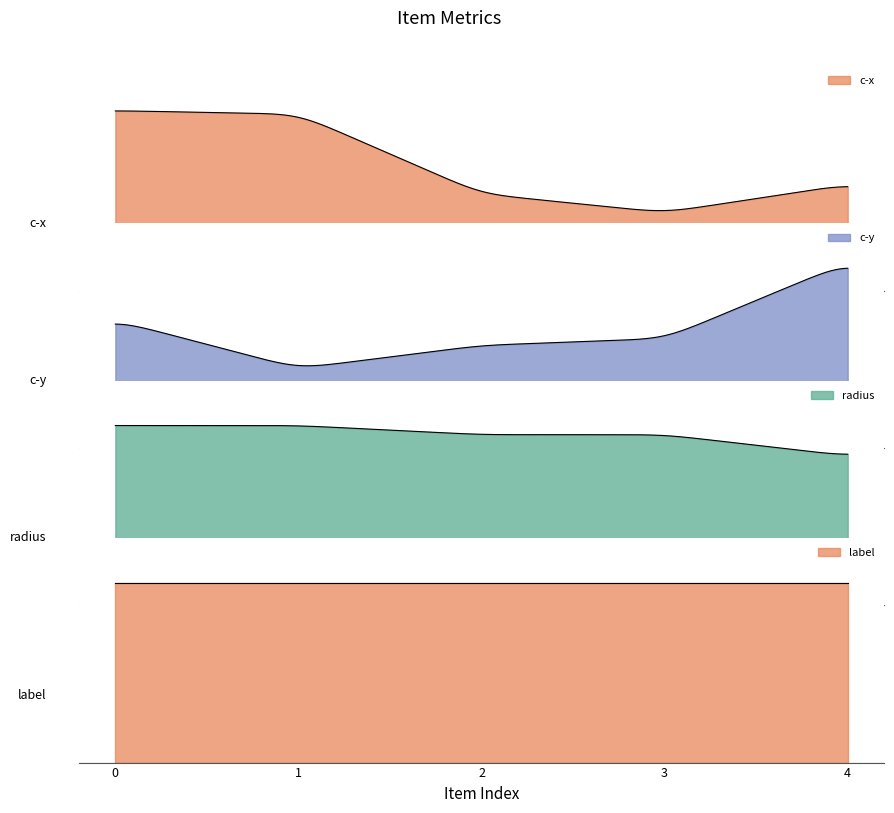

Which series has the widest spread of values?

c-x